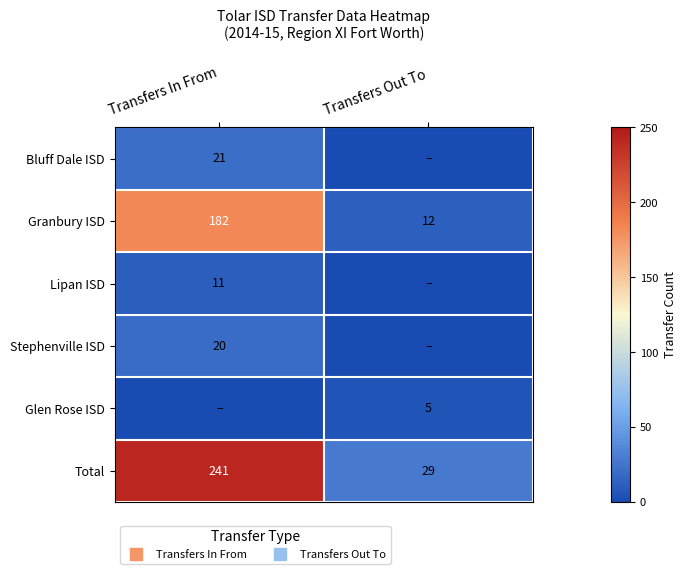

What is the sum of the Bluff Dale ISD values at Transfers Out To and Transfers In From?

21